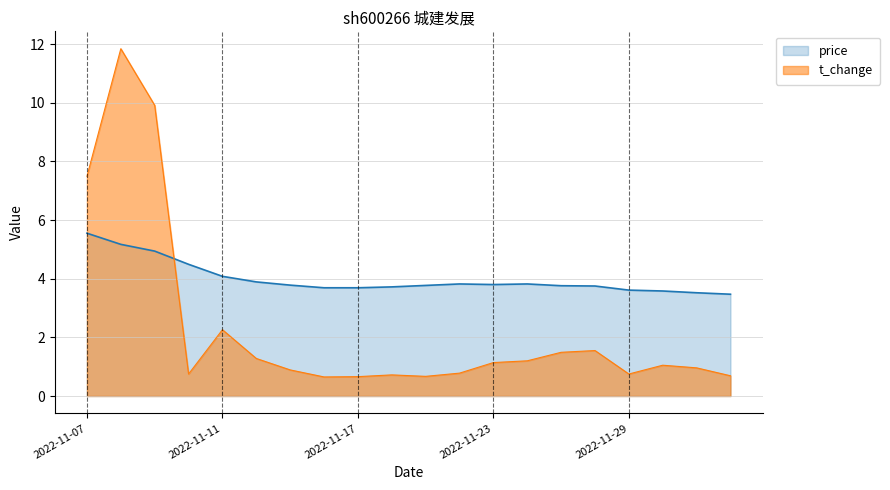

True or false: t_change has a value of 16.5 at 2022-11-09.

False